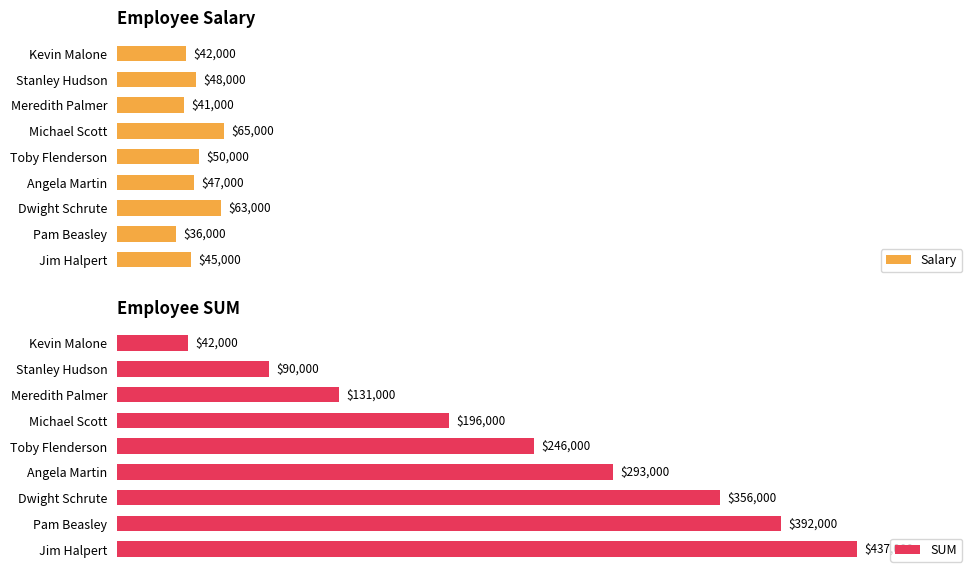

Which category has the highest value in the Salary series?

Michael Scott